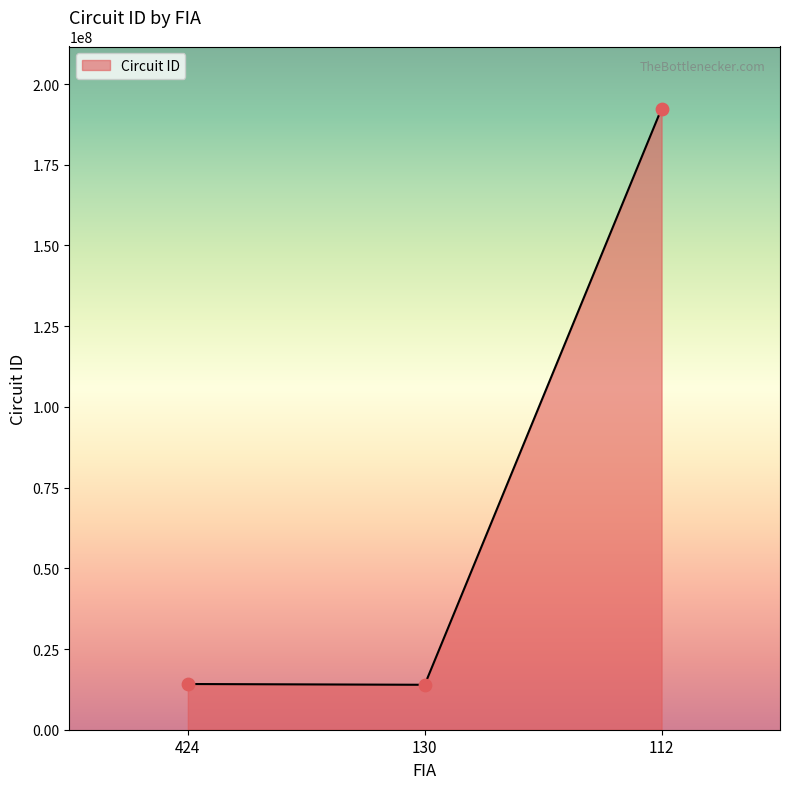

What is the change in value from 130 to 112?

+178479999